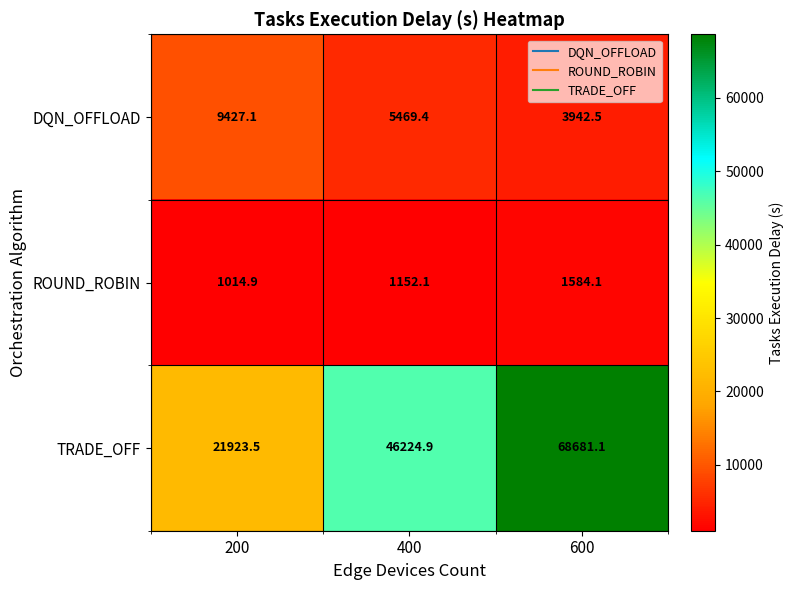

What is the sum of all TRADE_OFF values?

136829.5